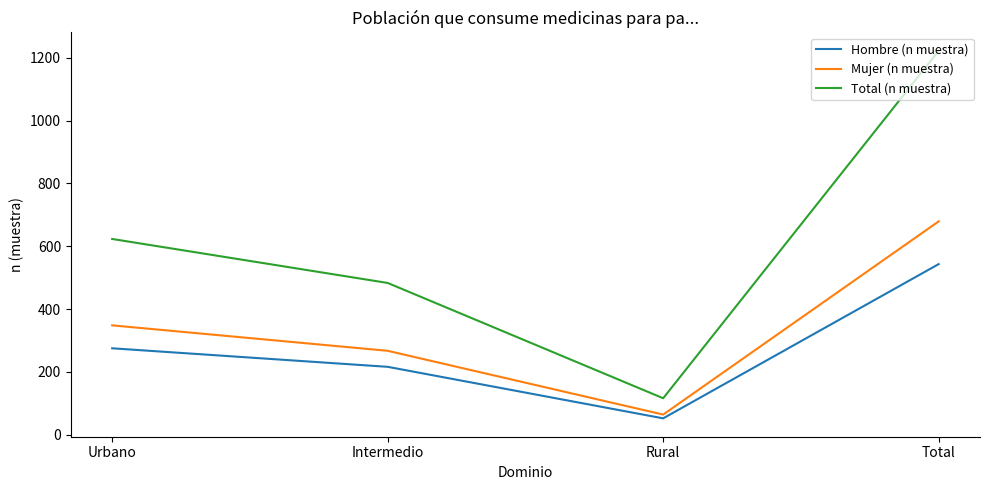

What is the difference between the highest and lowest values at Total?

679